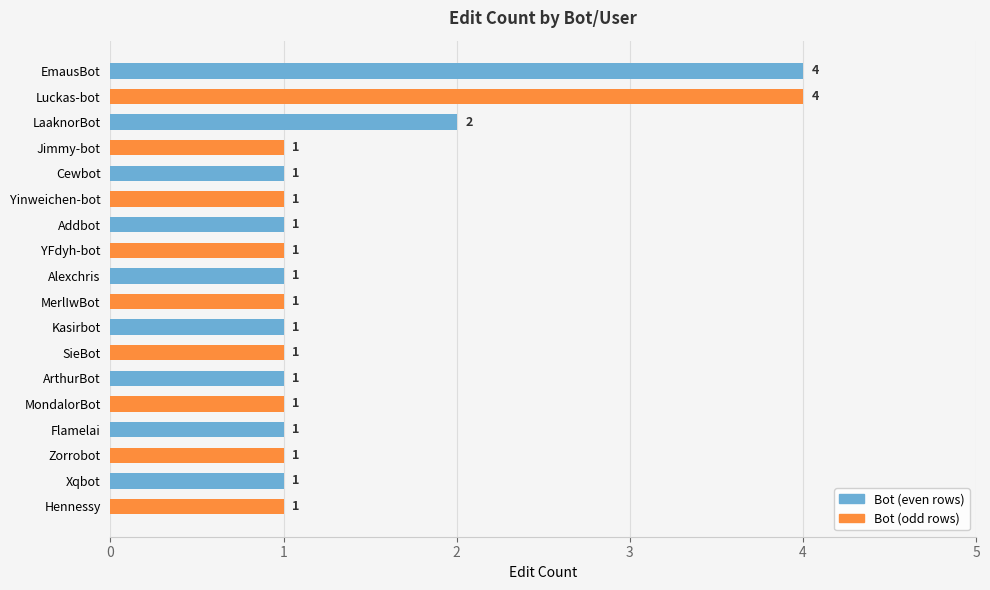

Approximately how many times larger is the value at YFdyh-bot compared to Cewbot?

1.0